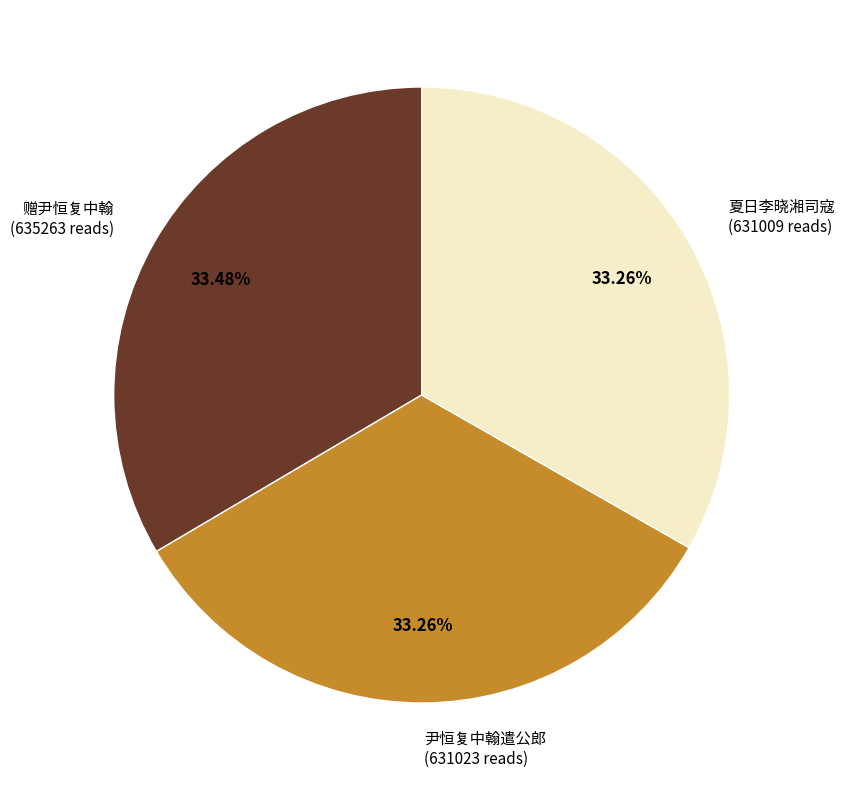

Combined, do 赠尹恒复中翰 (635263 reads) and 尹恒复中翰遣公郎 (631023 reads) account for over 50%?

Yes